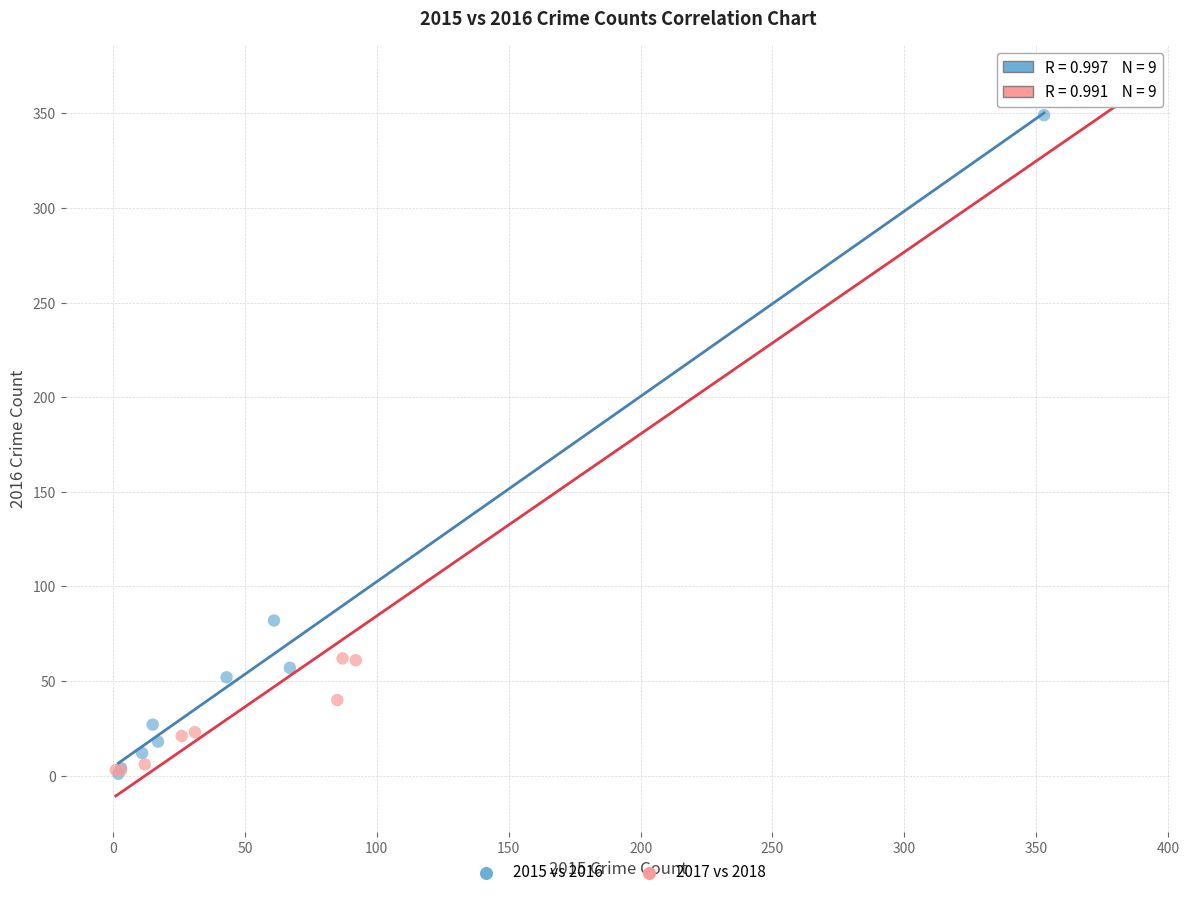

Which series has the largest Y range (max minus min)?

2017 vs 2018